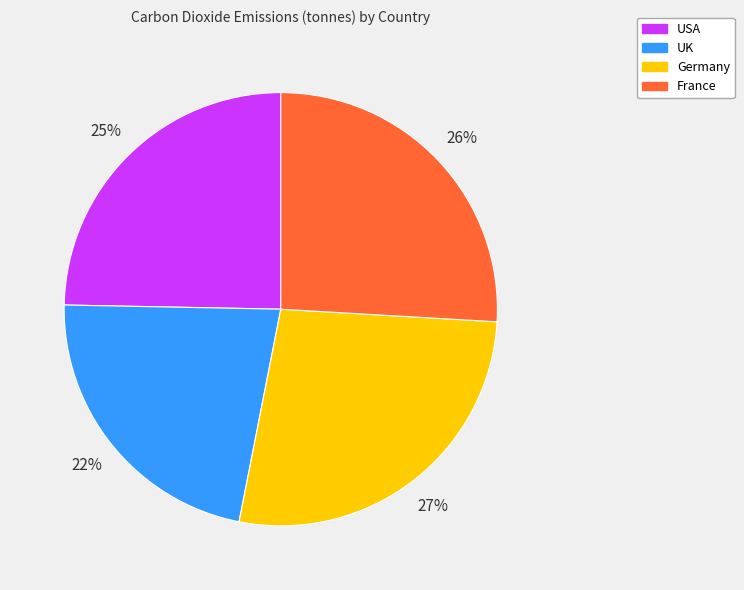

Which has a higher value, USA or France?

France